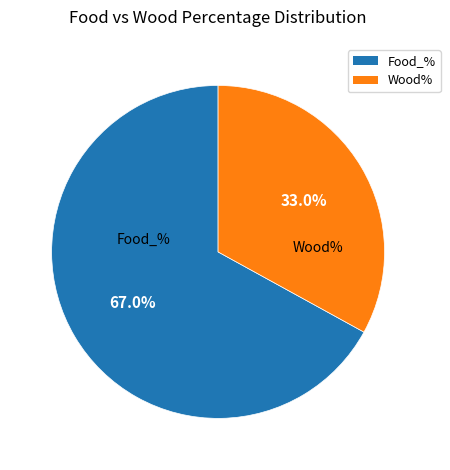

Which category has the smallest portion of the pie?

Wood%